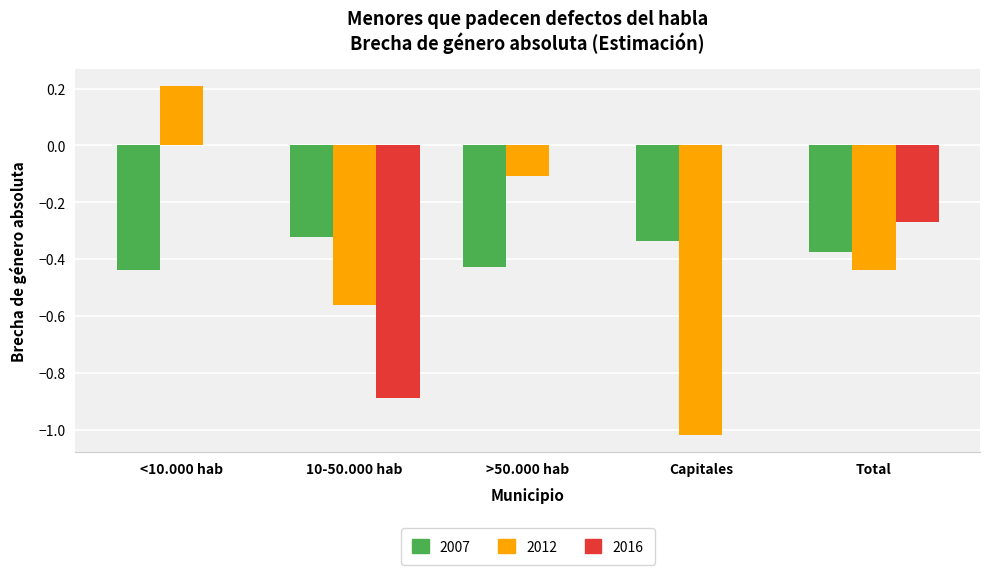

What is the difference between the 2007 values at Total and >50.000 hab?

0.1